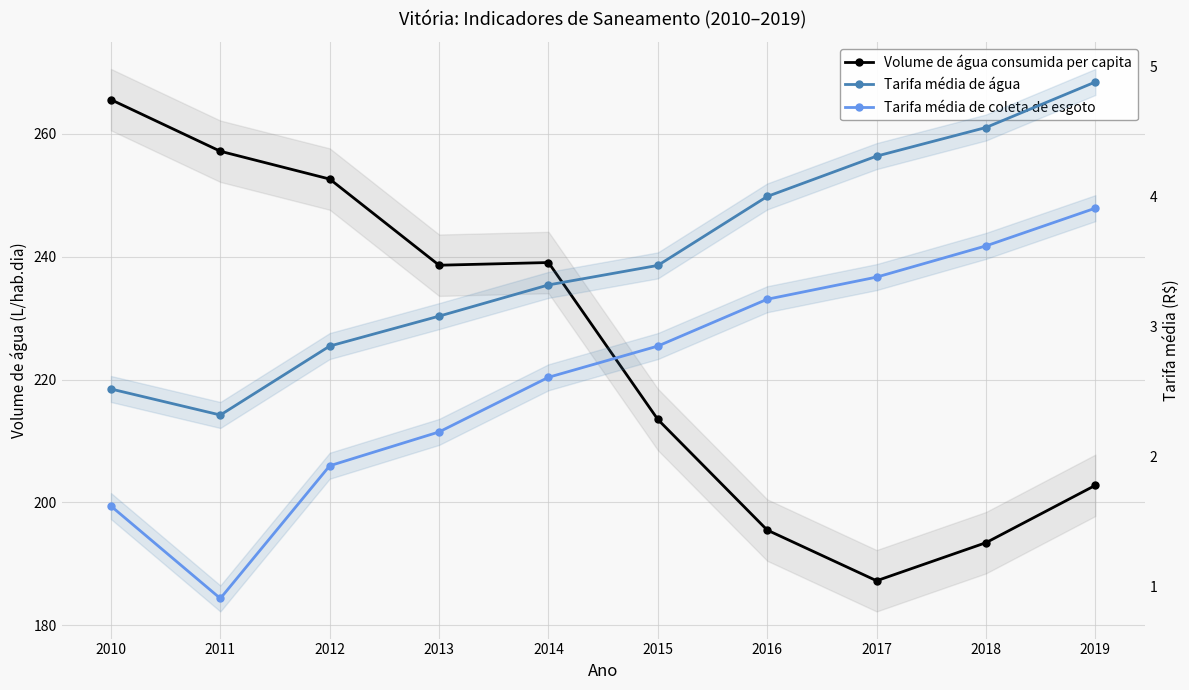

True or false: Tarifa média de água has more than 2 points higher than both neighbors.

False